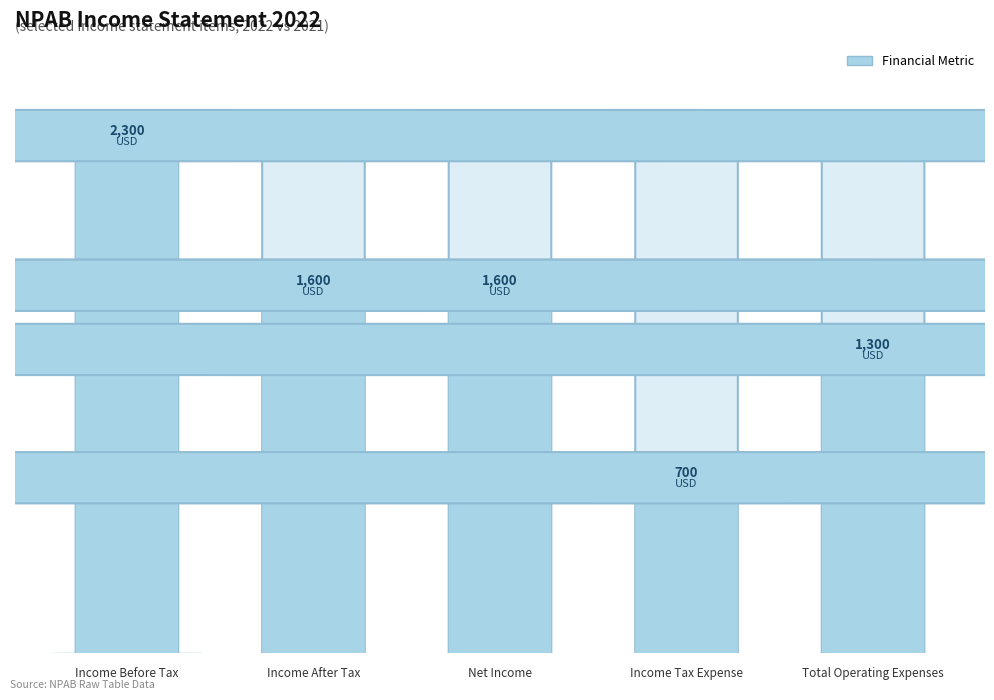

What is the label of the 2nd bar from the right?

Income Tax Expense